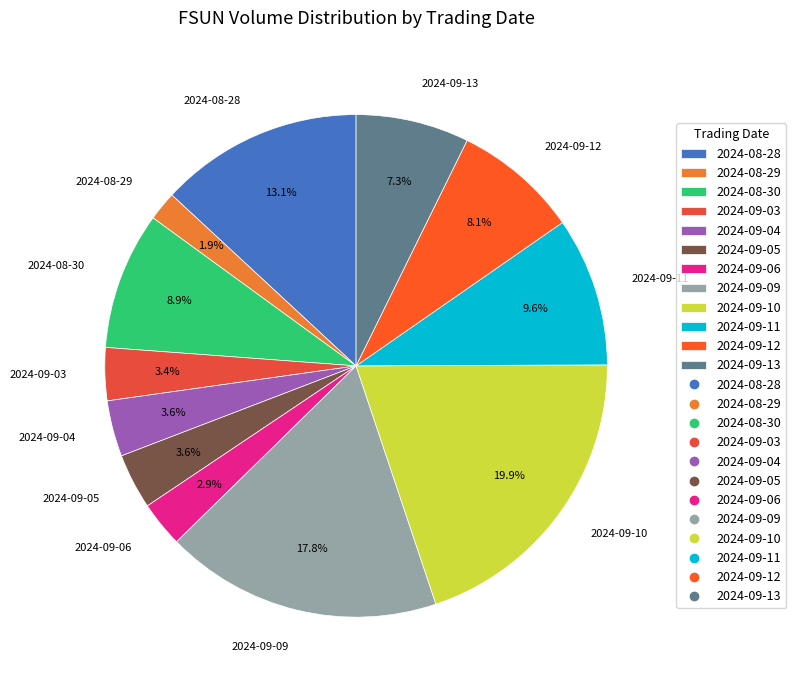

True or false: 2024-09-05 accounts for 4% of the total.

True